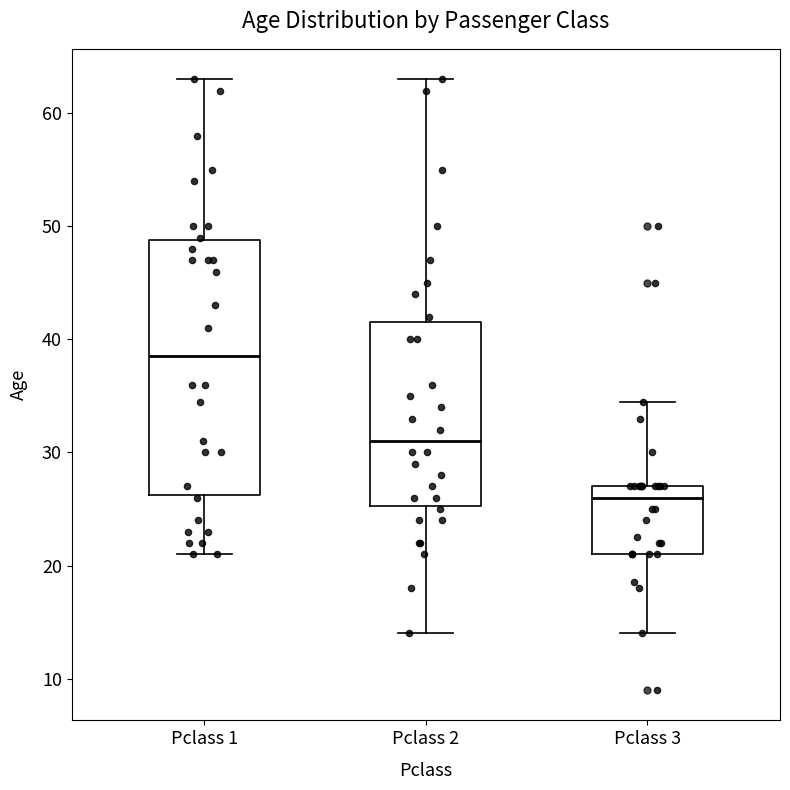

Reading left to right, read every box against the y-axis: the position of its median line, the range the box covers, and the ends of its whiskers. The values are not printed on the chart, so give them approximately, as read against the axis.

Pclass 1: median 39, box 26 to 49, whiskers 21 to 63
Pclass 2: median 31, box 25 to 42, whiskers 14 to 63
Pclass 3: median 26, box 21 to 27, whiskers 14 to 35